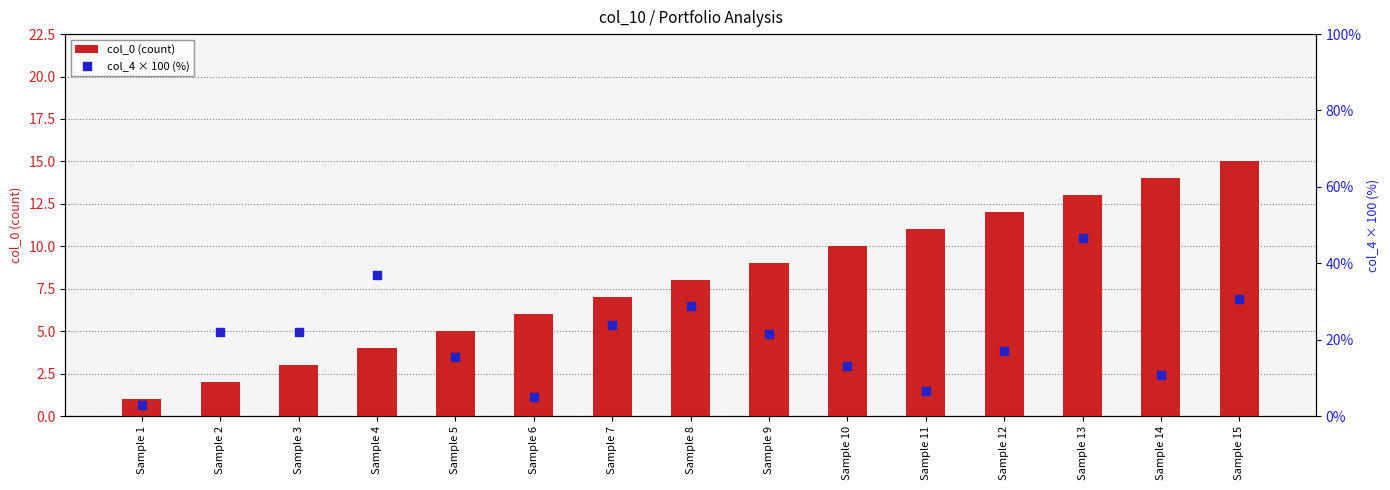

What is the total value across all series at Sample 9?

30.5